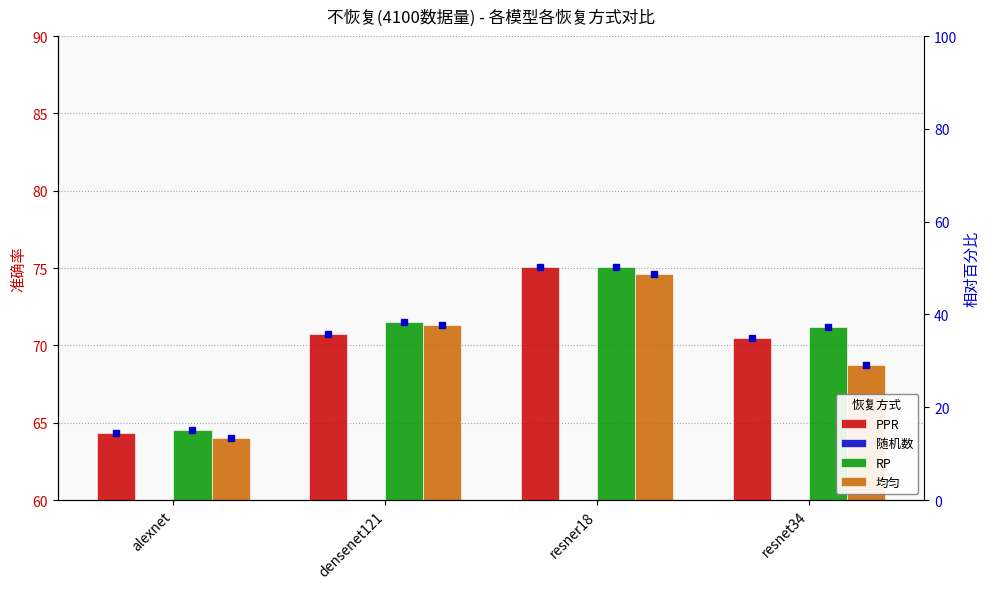

Rank the categories by PPR value from lowest to highest.

alexnet, resnet34, densenet121, resner18